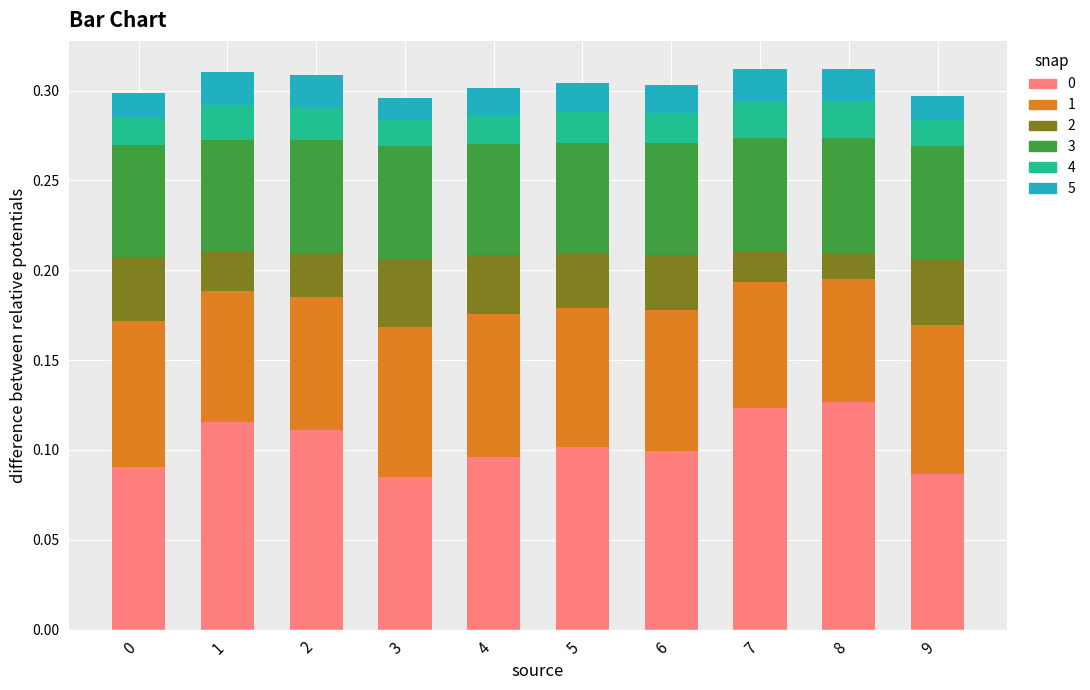

What is the total value across all series at 9?

0.3